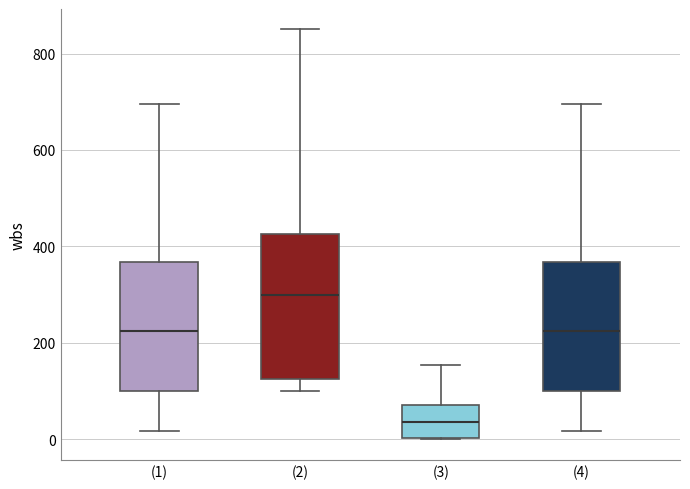

Which box is the tallest, from its lower edge to its upper edge?

(2)